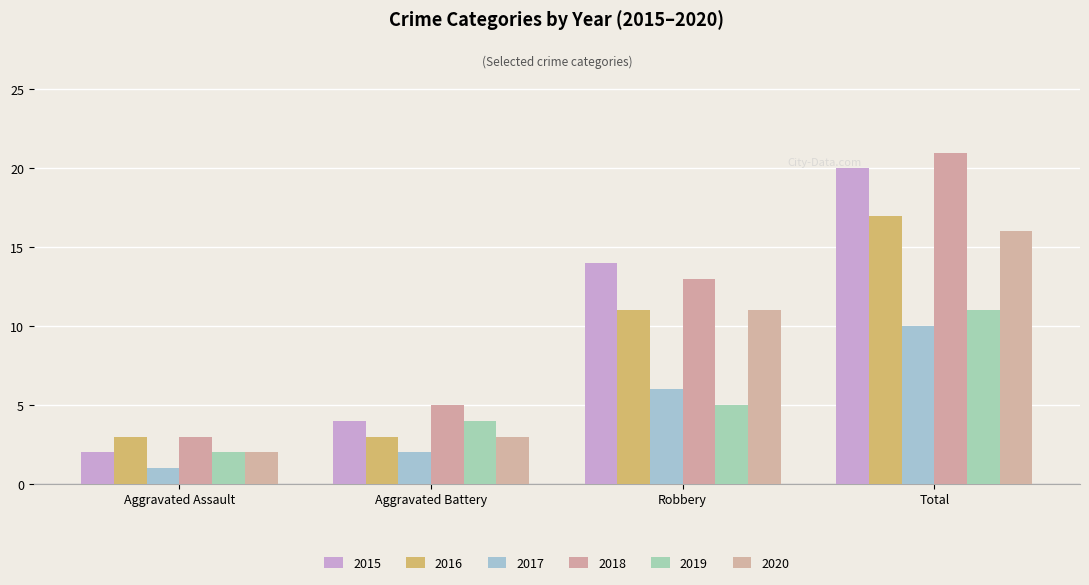

What is the maximum value for 2020?

16